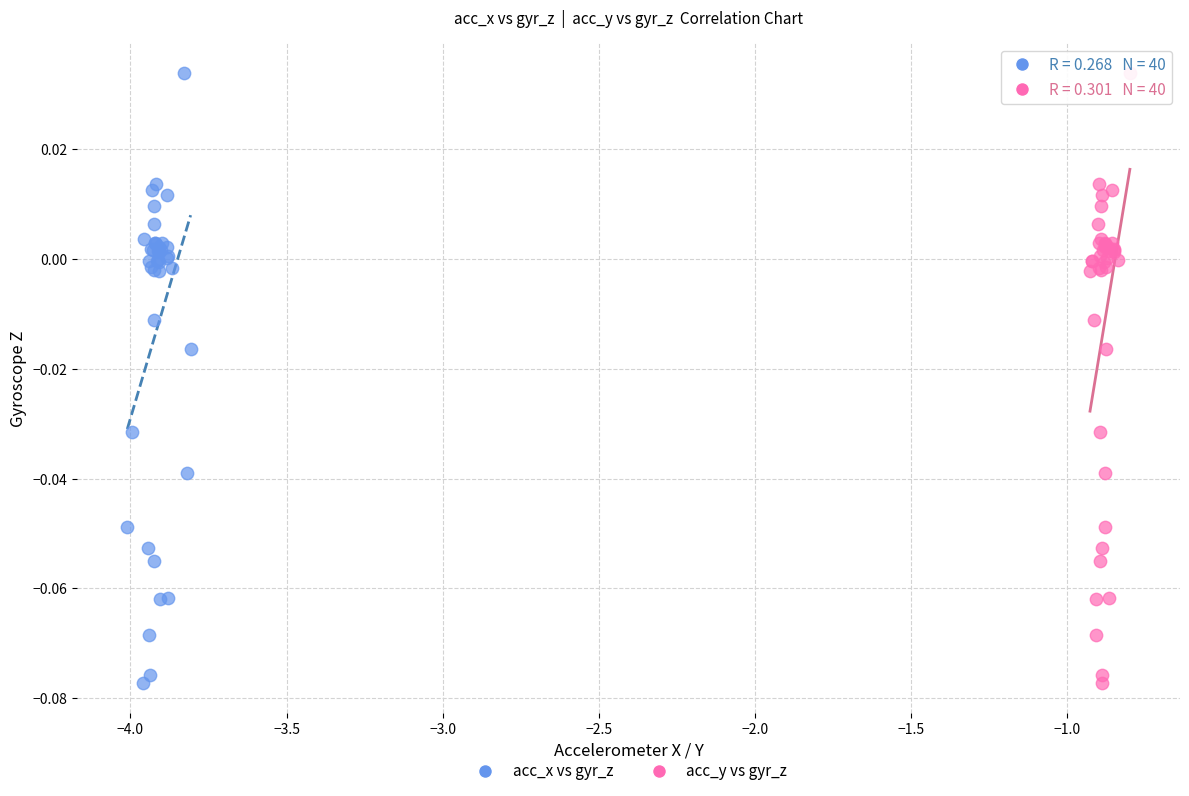

What are all the series names shown in the legend?

acc_x vs gyr_z, acc_y vs gyr_z